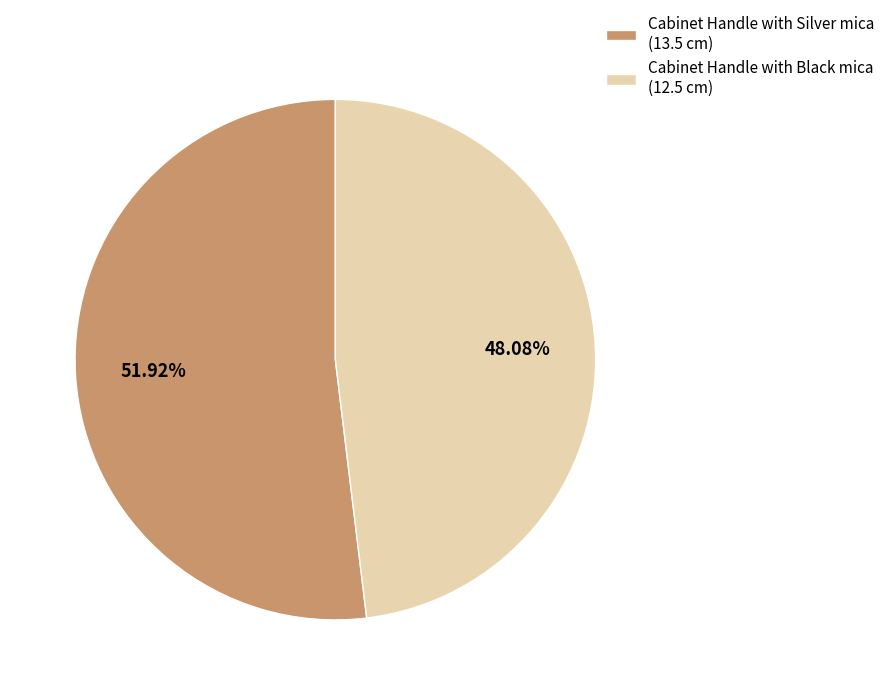

How many slices are in this pie chart?

2